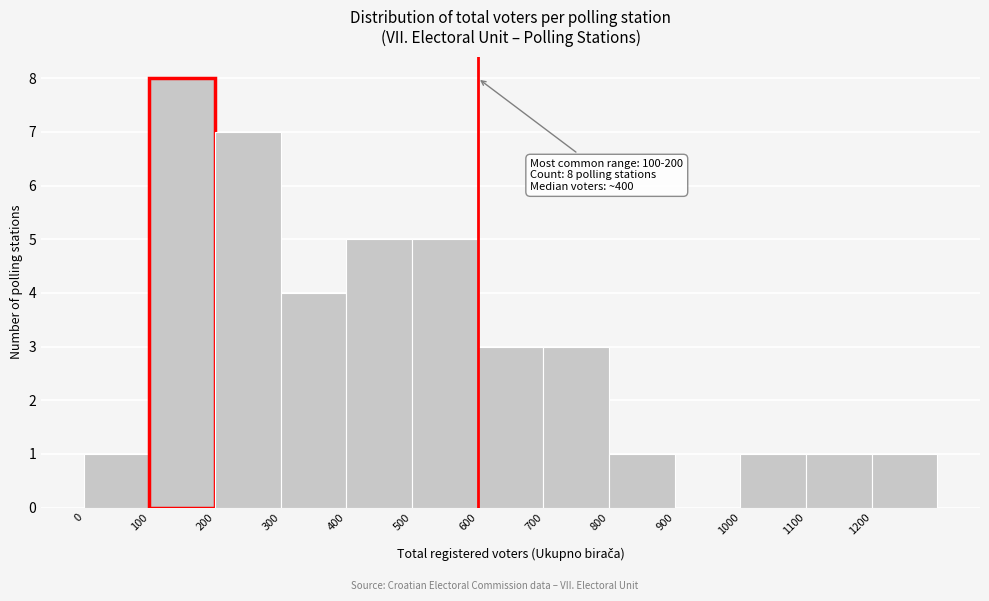

Over which range of the x-axis is the bar tallest?

100 to 200